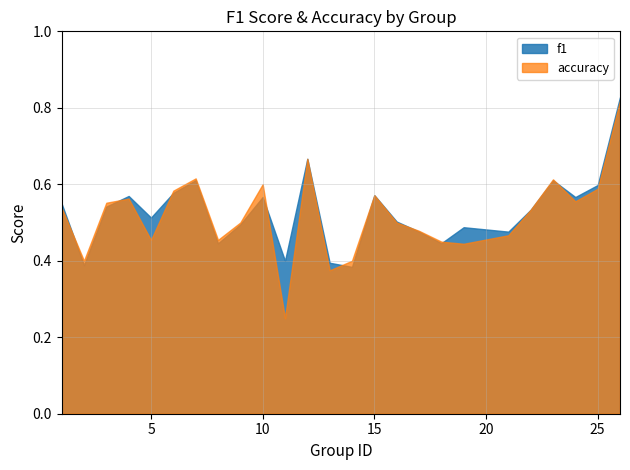

True or false: accuracy has a value of 0.9 at 15.

False